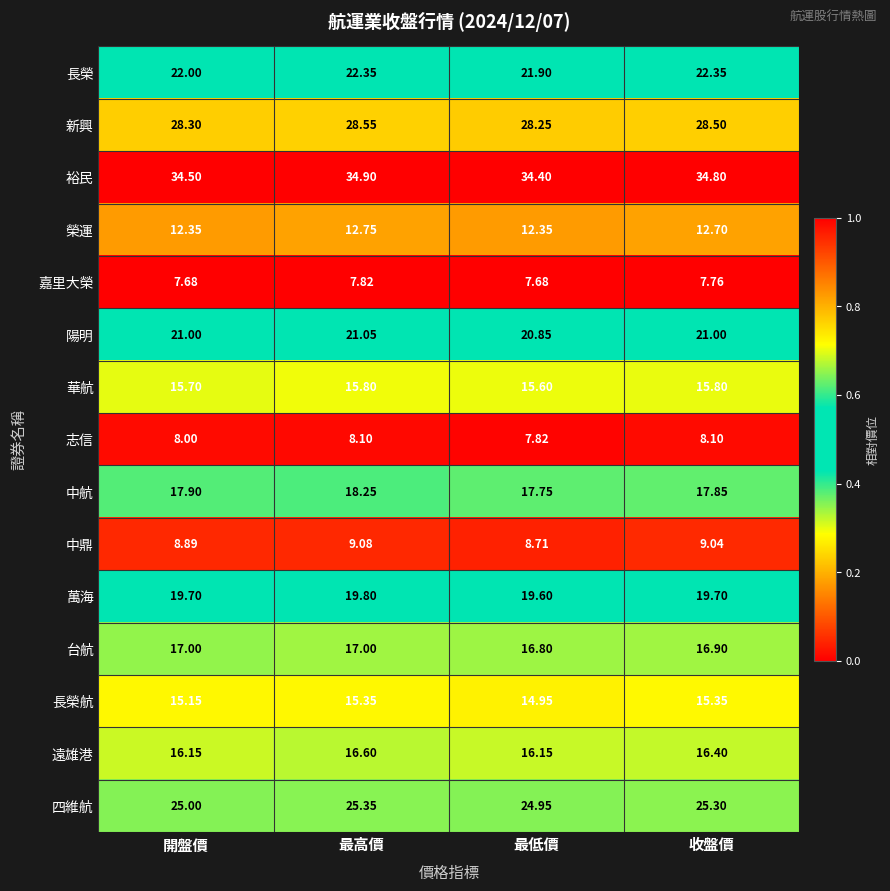

At 最高價, list the series in order from largest to smallest.

裕民, 新興, 四維航, 長榮, 陽明, 萬海, 中航, 台航, 遠雄港, 華航, 長榮航, 榮運, 中鼎, 志信, 嘉里大榮